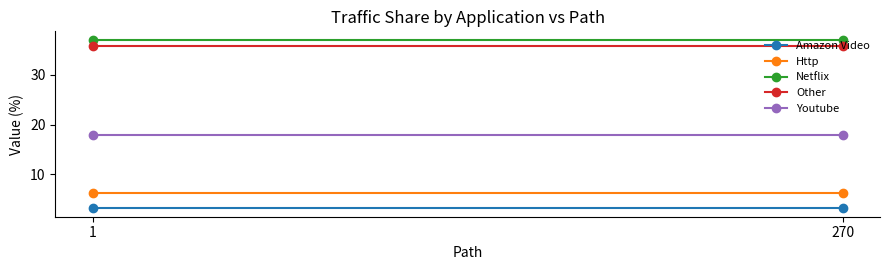

What is the difference between the highest and lowest values at 1?

34.0